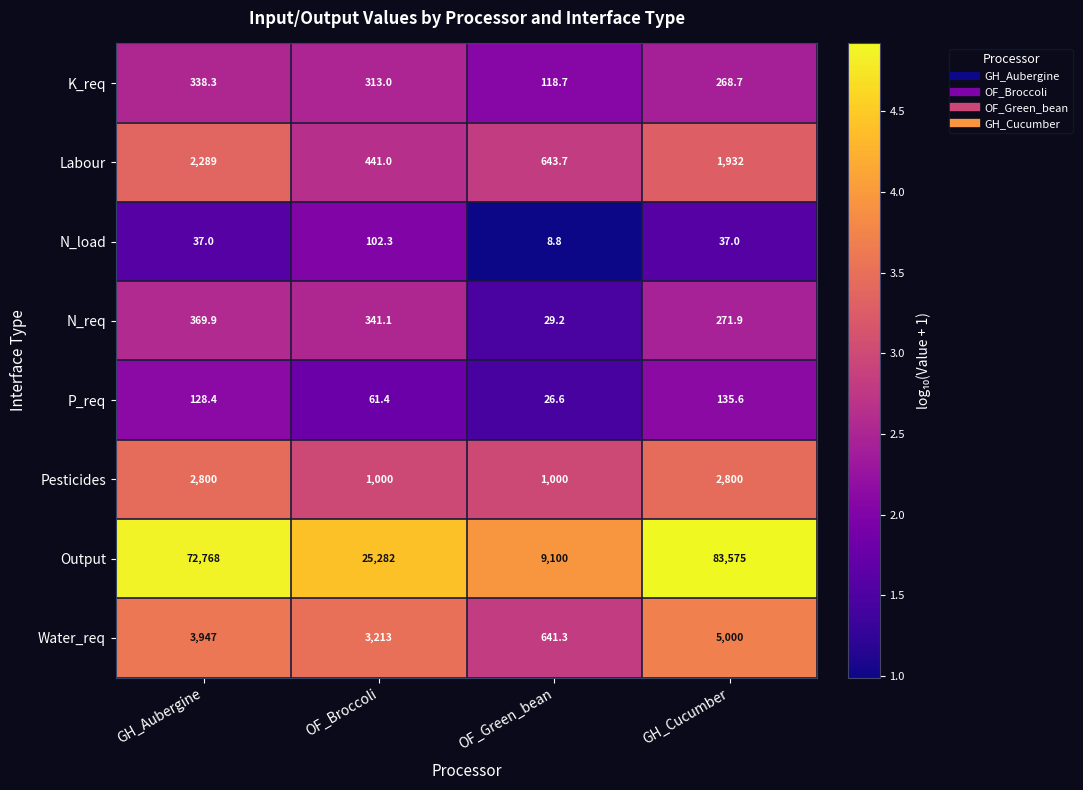

What is the total value across all series at GH_Aubergine?

82677.6